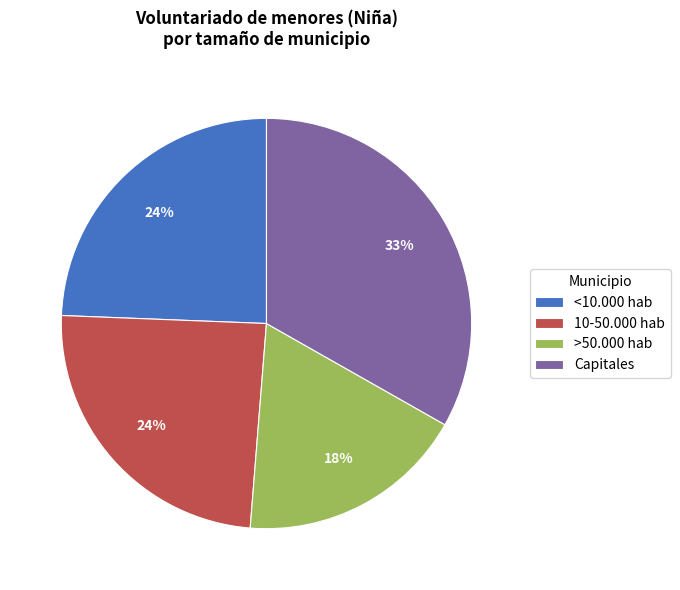

To the nearest percent, what portion does Capitales represent?

33%